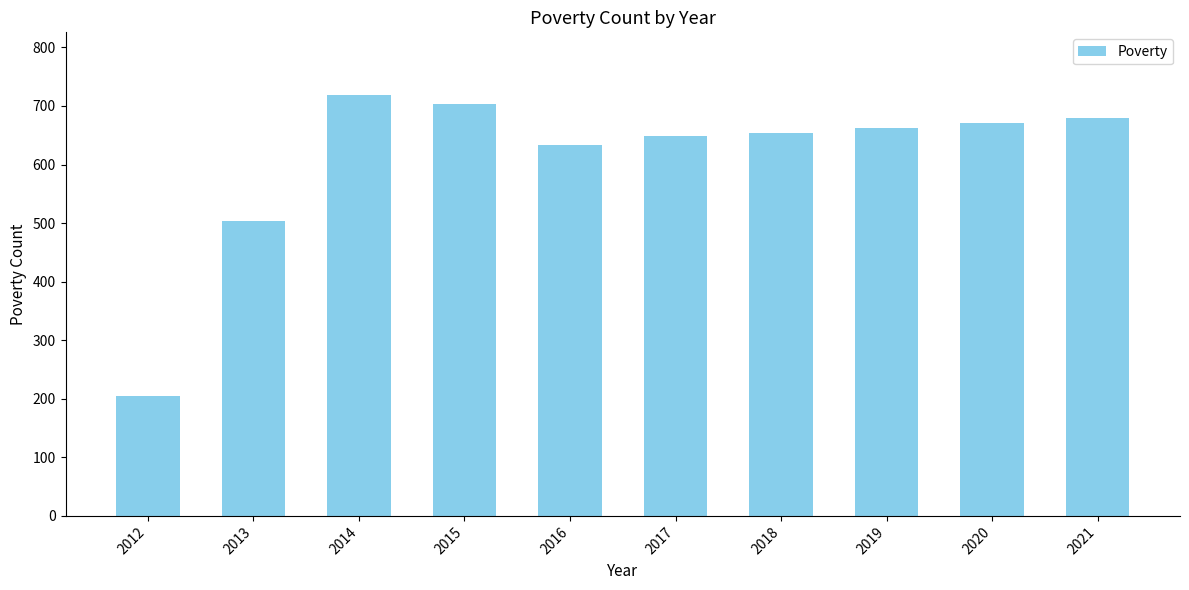

Where is the data nearest to the value 461?

2013